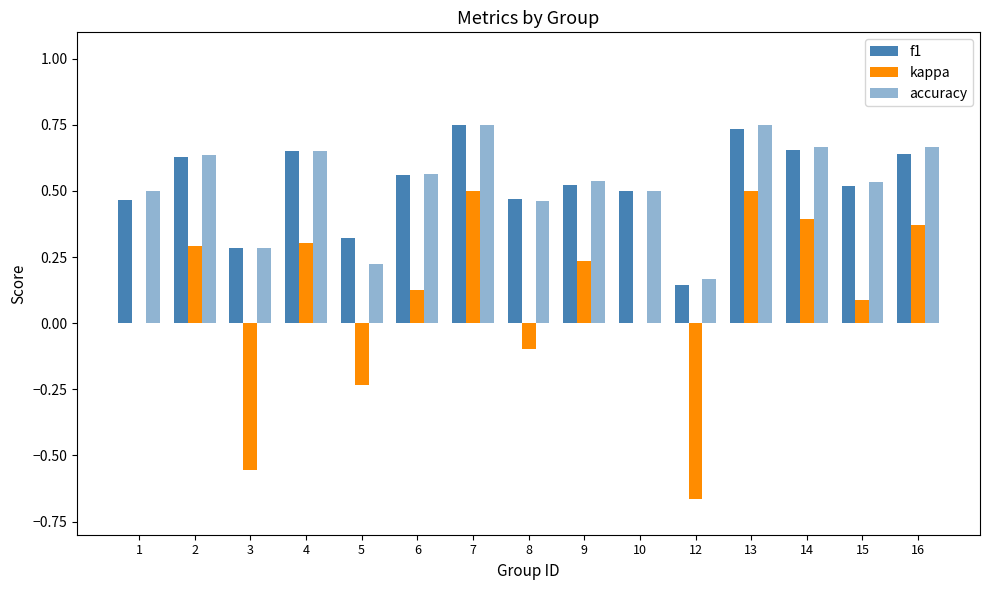

Where is kappa nearest to the value 0?

1